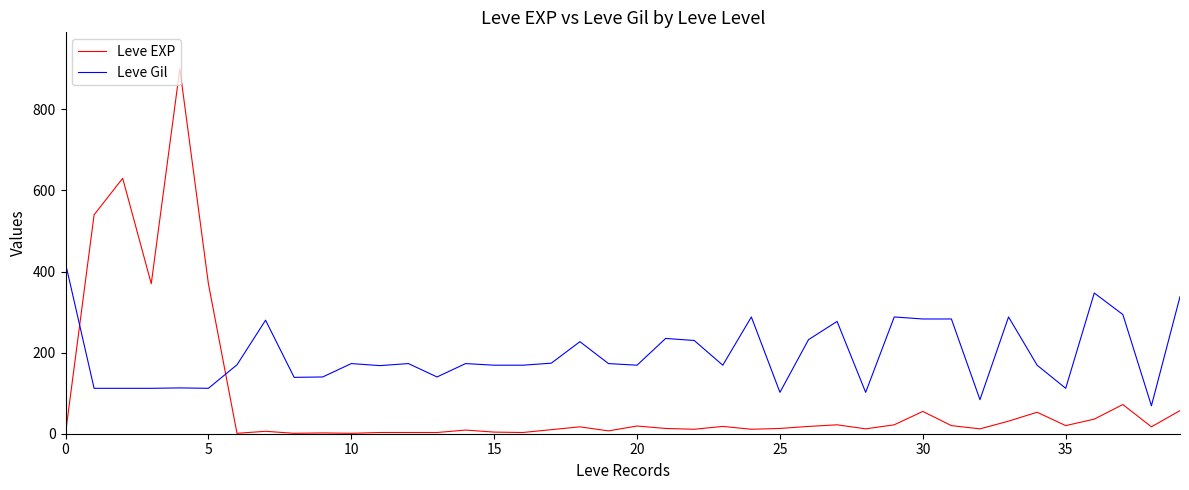

Which series has the widest spread of values?

Leve EXP